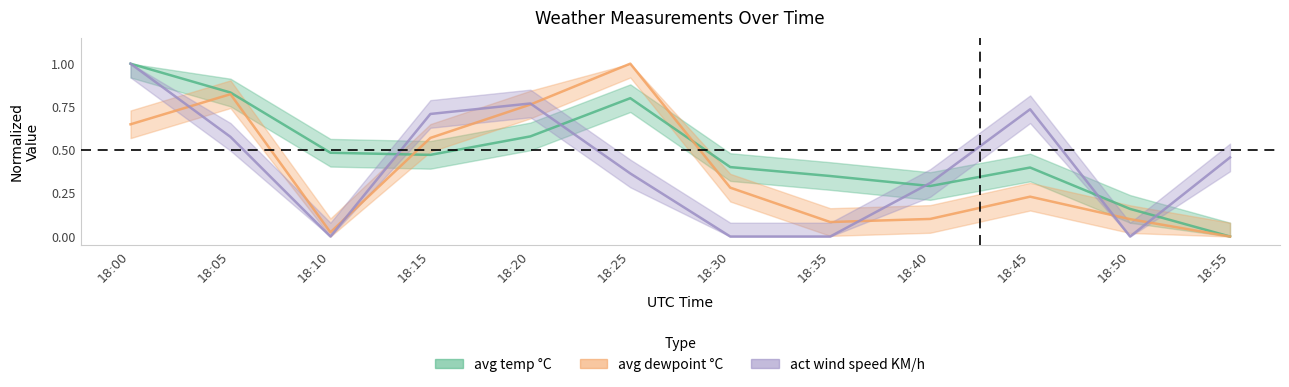

Is it true that act wind speed KM/h equals 0.5 at 18:55?

True